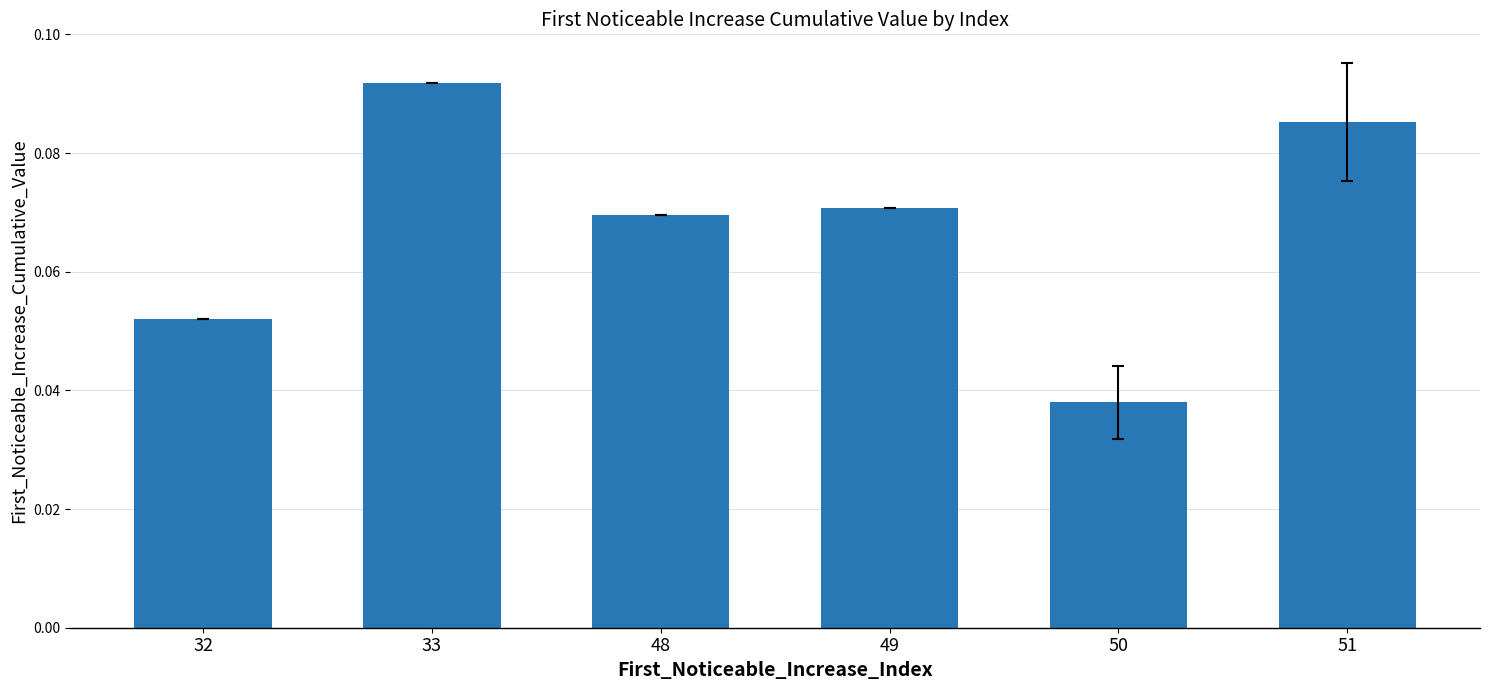

True or false: the data shows 0.1 at 50.

False